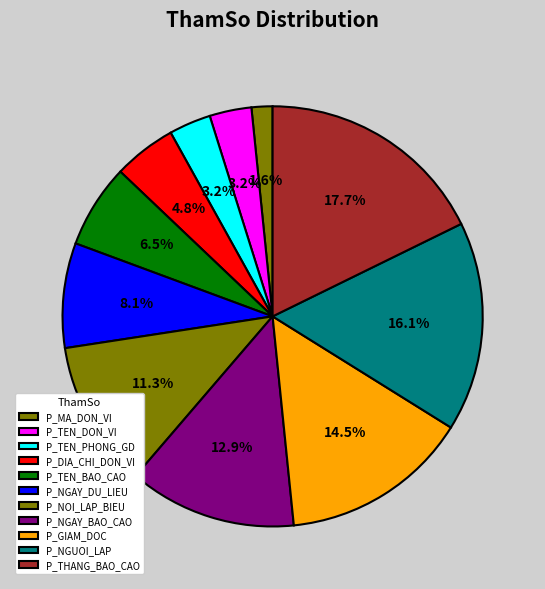

To the nearest percent, what portion does P_TEN_BAO_CAO represent?

6%